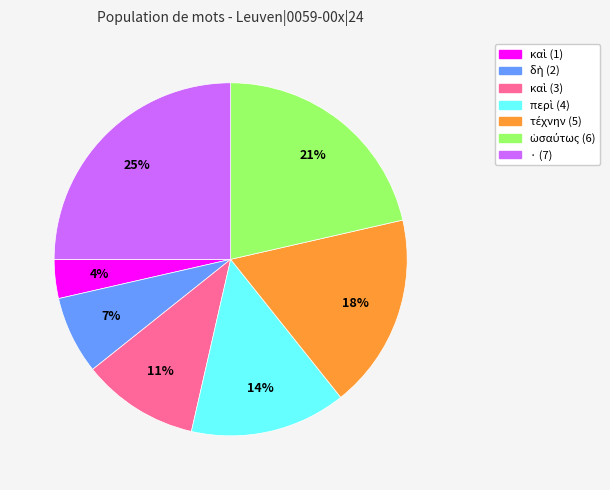

To the nearest percent, what is the difference between the largest and smallest slice percentages?

21%